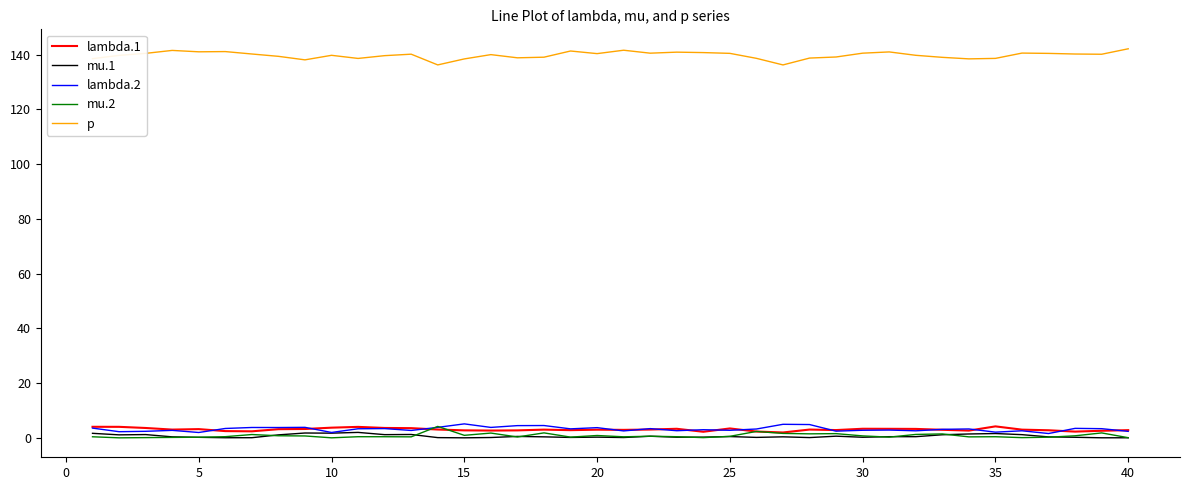

What is the difference between the maximum and second lowest values in the lambda.2 series?

3.1